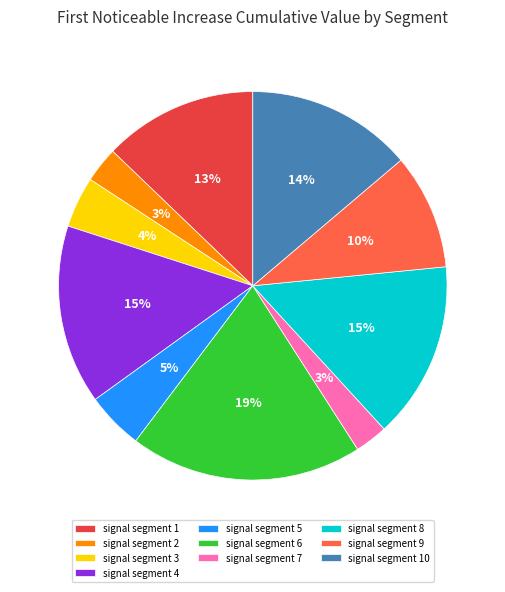

Count the number of slices in the pie.

10